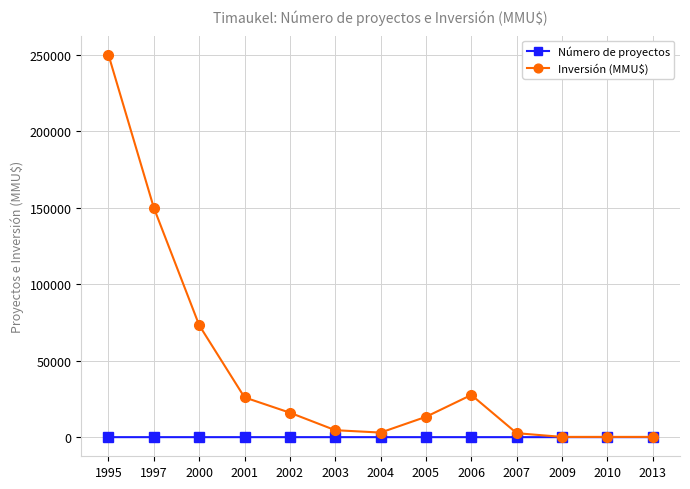

Rank the series at 1995 from highest to lowest value.

Inversión (MMU$), Número de proyectos